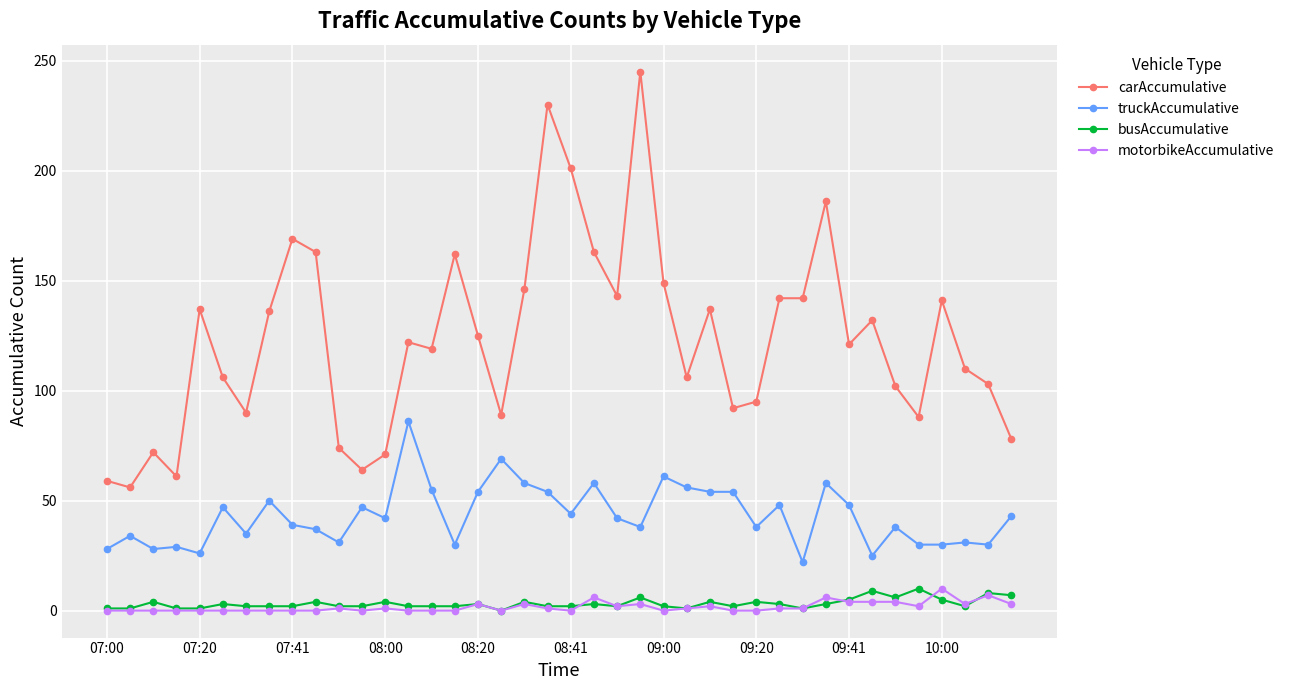

True or false: truckAccumulative and motorbikeAccumulative cross at least once.

False